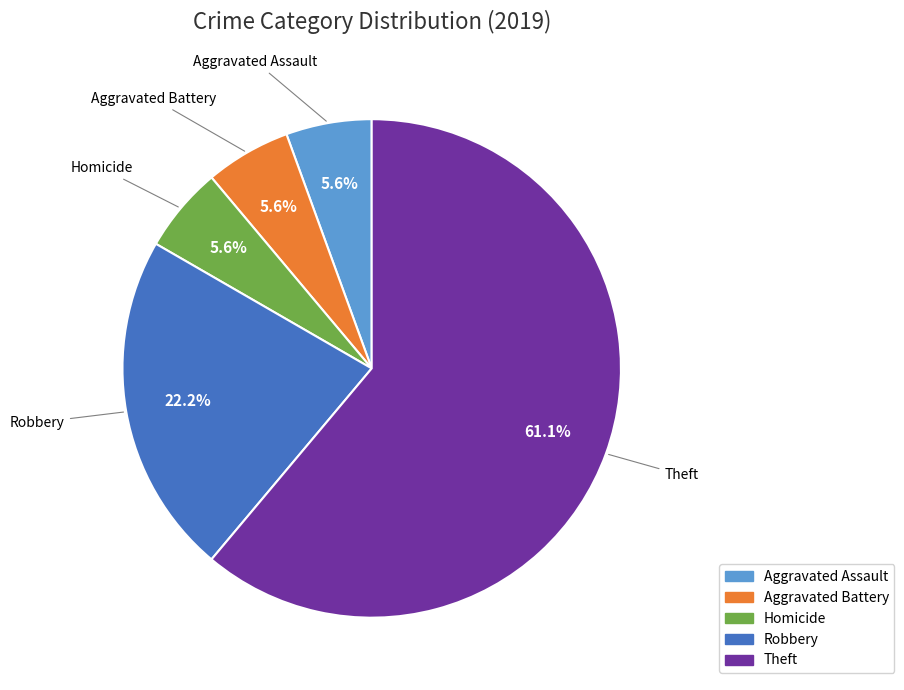

To the nearest percent, what portion does Aggravated Assault represent?

6%